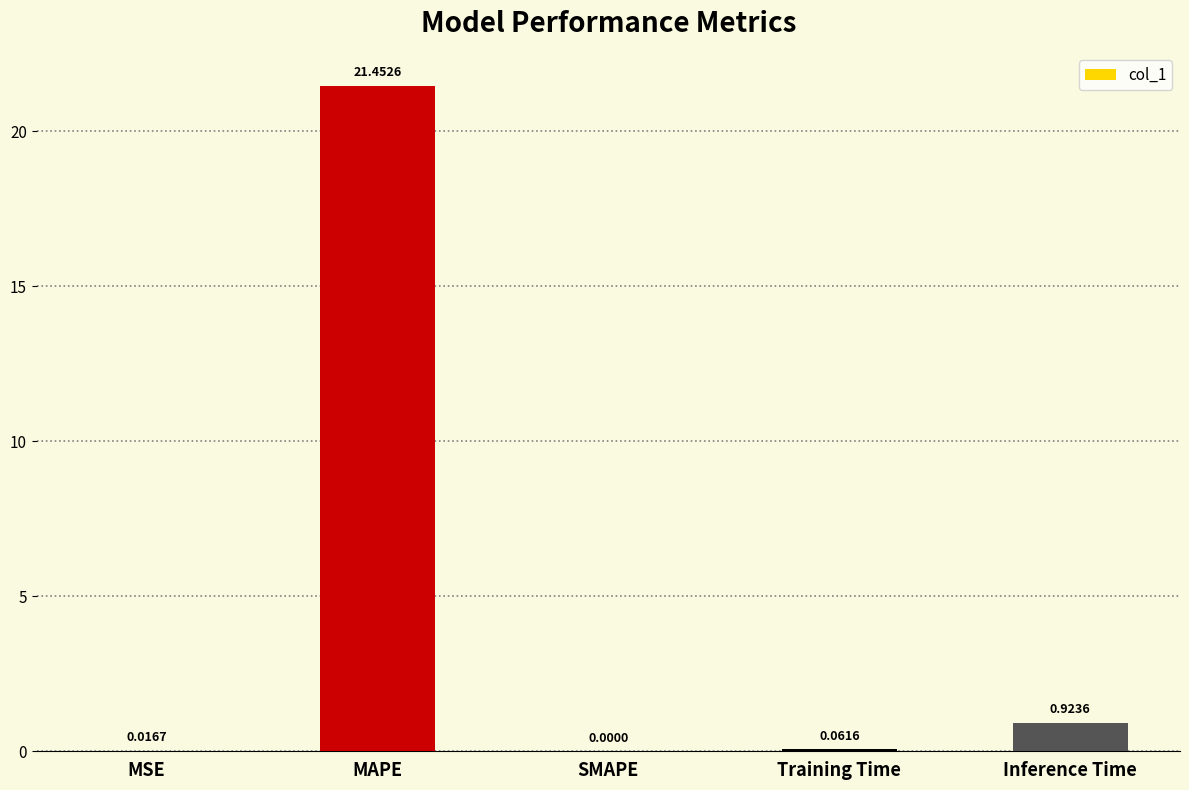

Between SMAPE and MSE, which is larger?

MSE